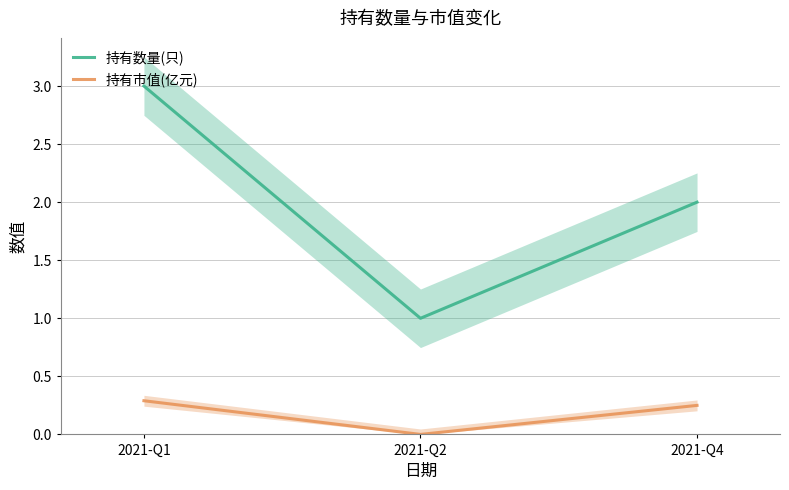

At how many categories does at least one series exceed 1?

2